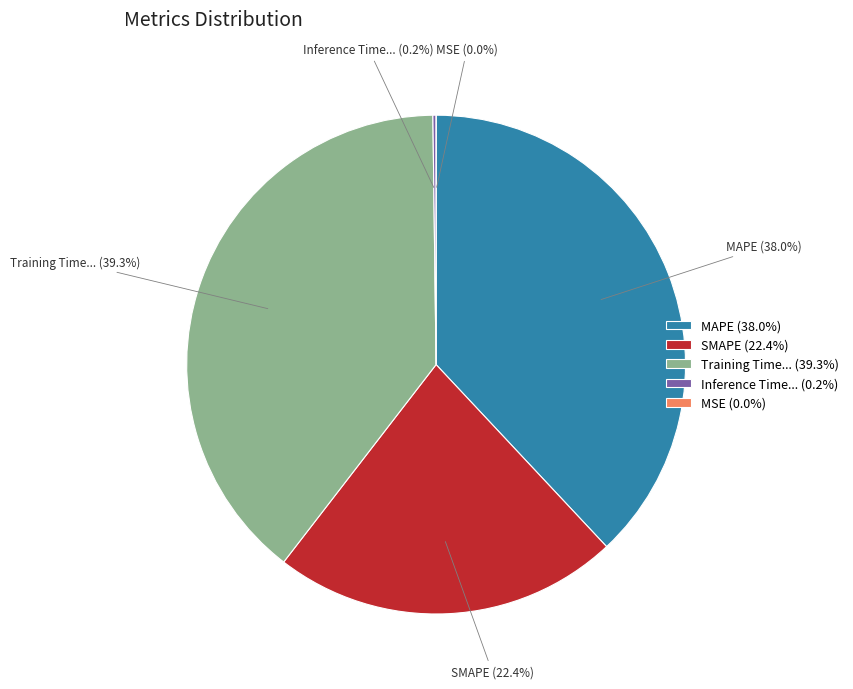

To the nearest percent, what is the difference between the largest and smallest slice percentages?

39%